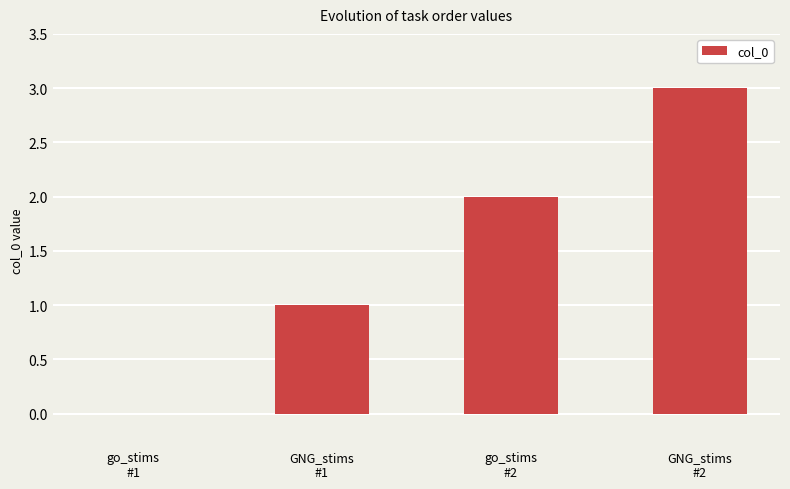

What is the average value?

2